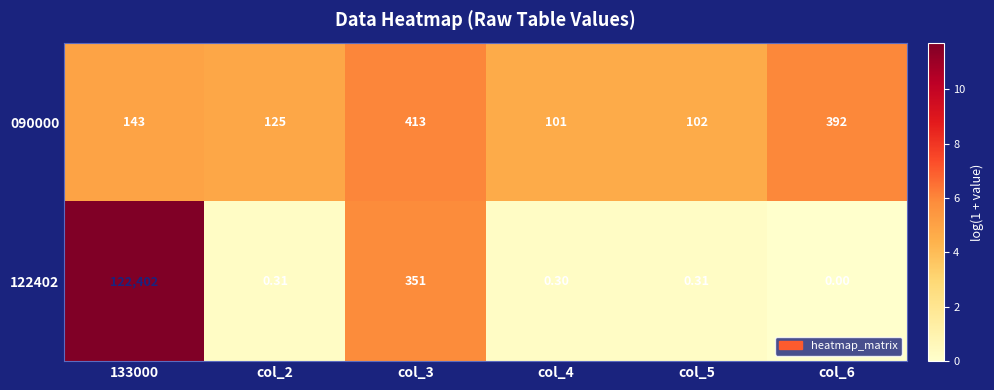

Is the value of 122402 at col_6 greater than the value of 090000 at col_4?

No